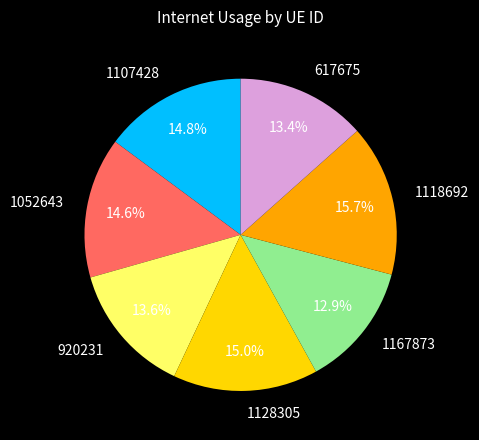

To the nearest percent, what is the combined percentage of 920231 and 1052643?

28%